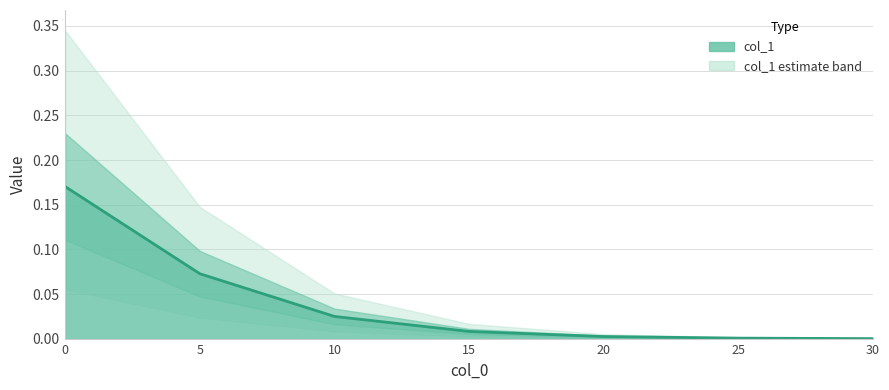

How many lines are shown in the chart?

1